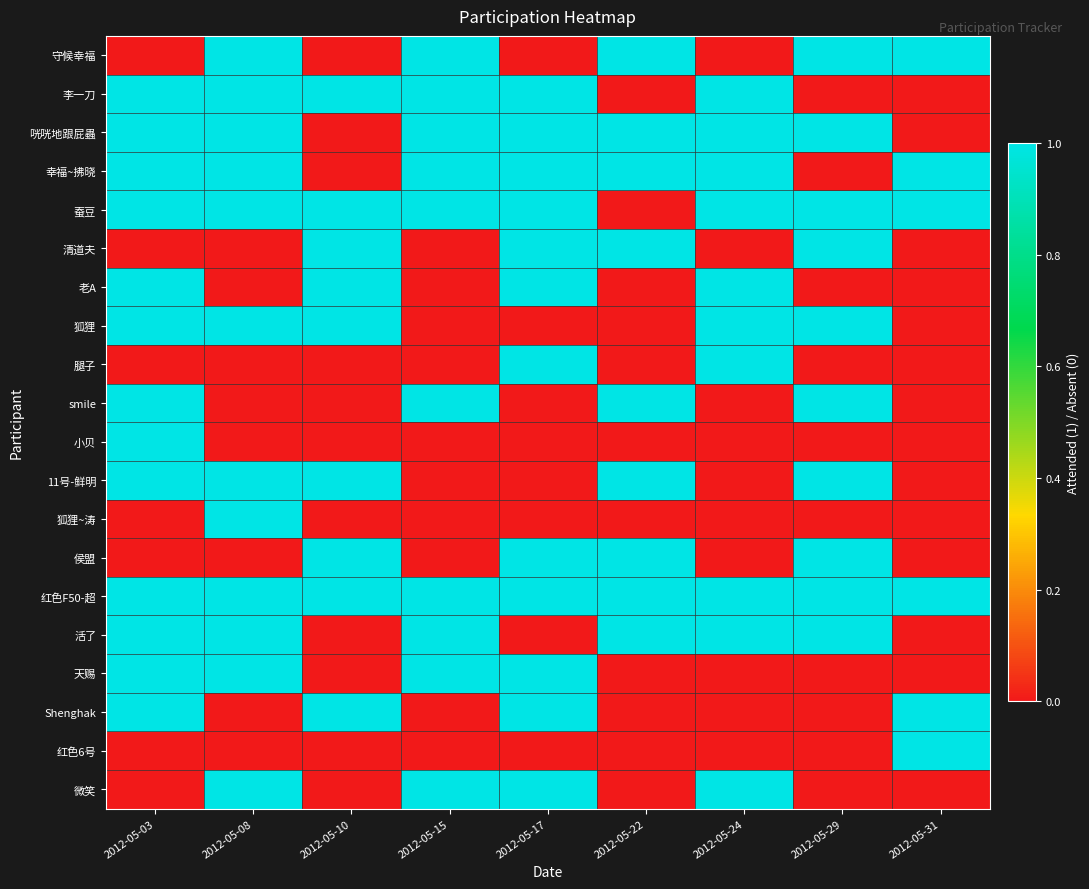

Between 2012-05-15 and 2012-05-24, which is larger?

2012-05-15